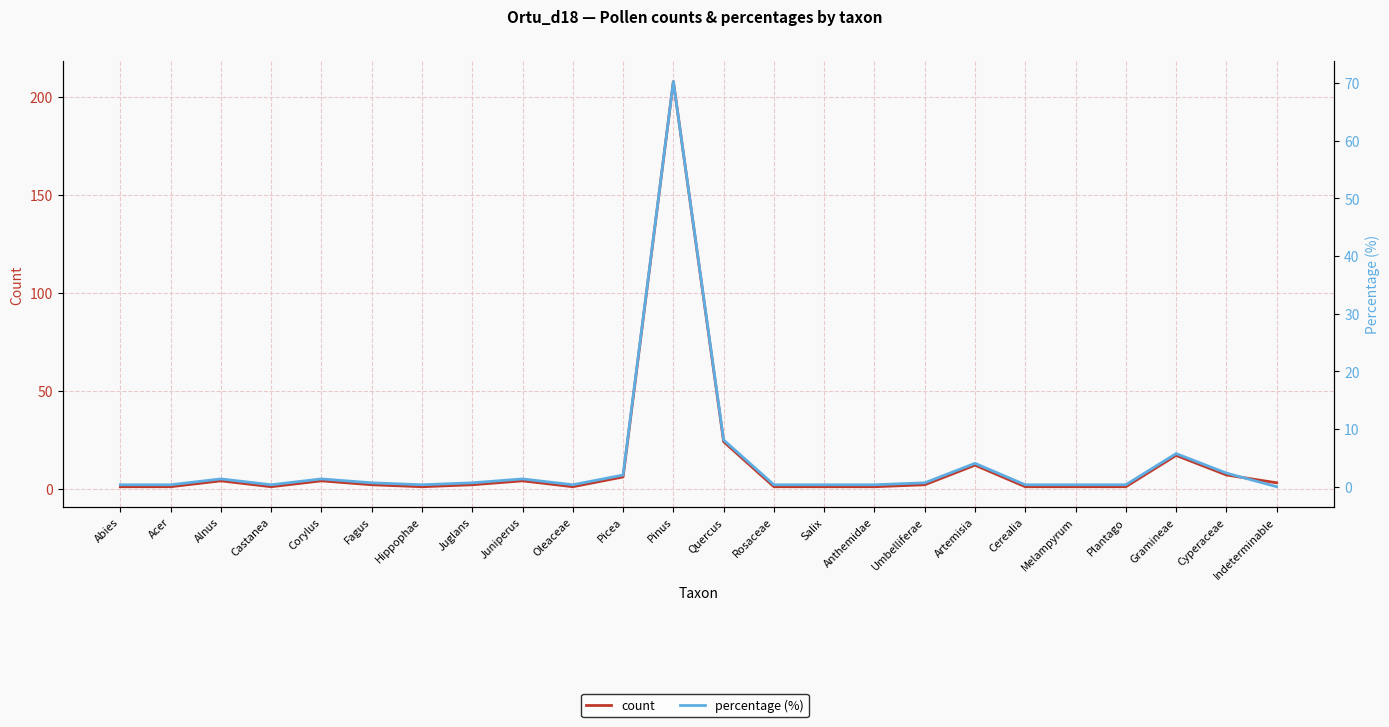

What is the difference between the percentage (%) values at Hippophae and Fagus?

0.3